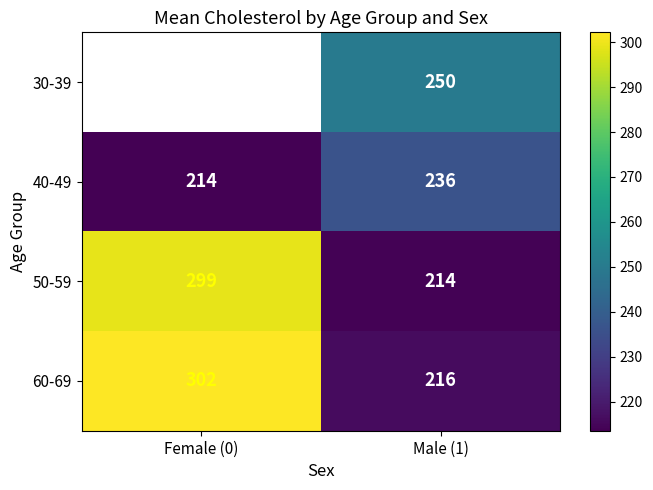

What value does the 40-49 series have at Female (0), to the nearest 10?

210